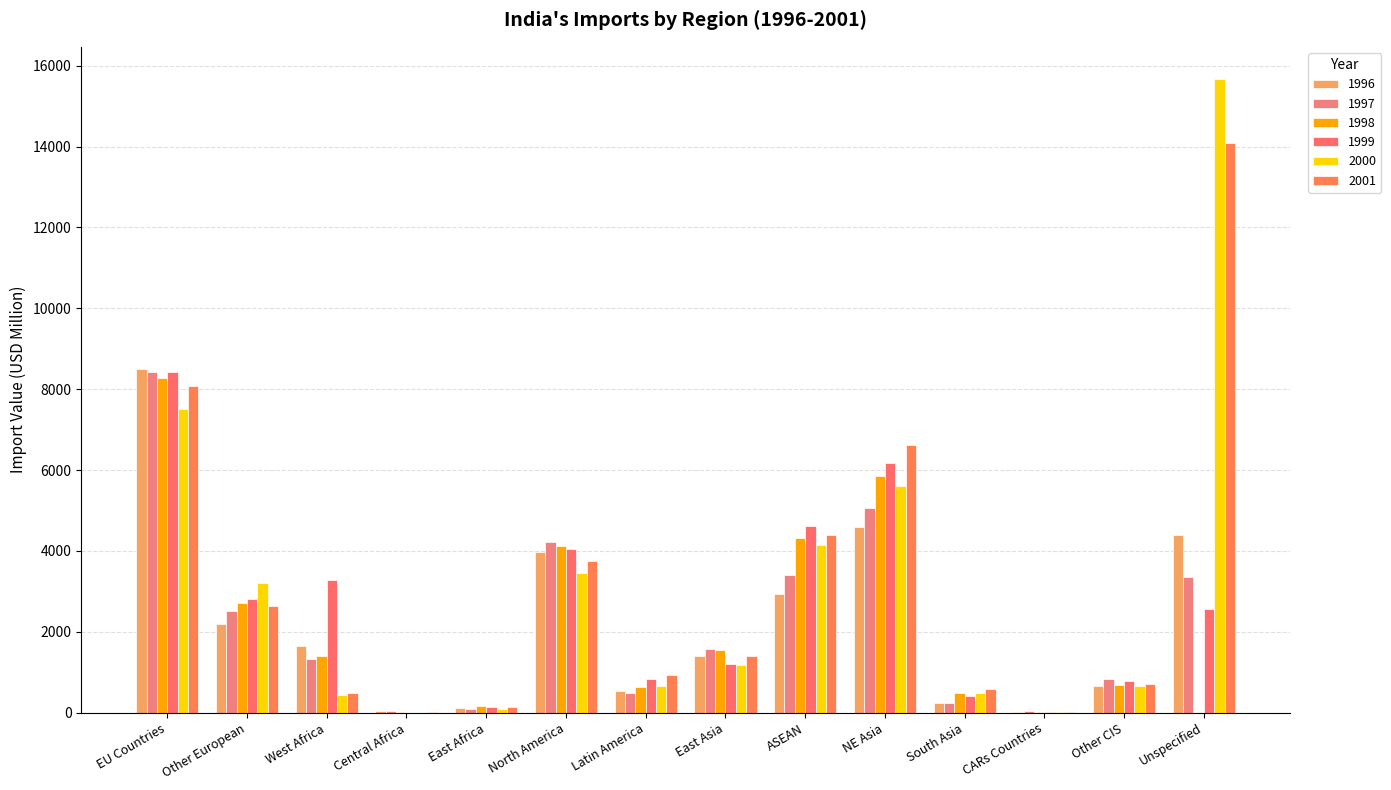

How many groups of bars are there?

14